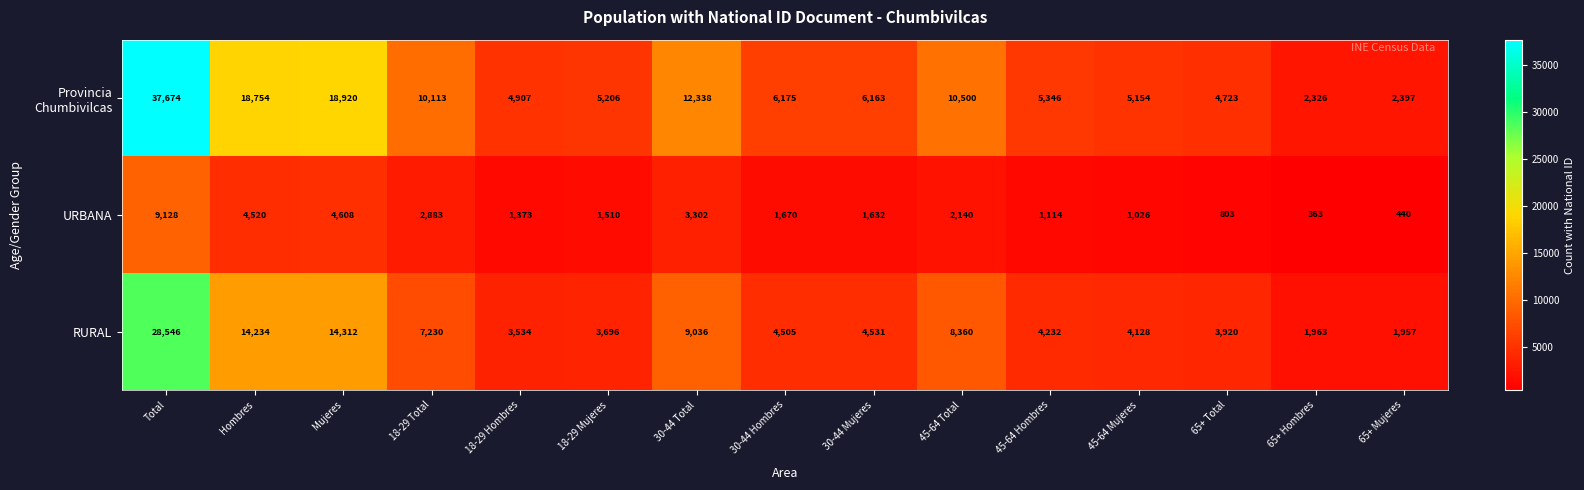

The value of URBANA at 18-29 Mujeres is 913. True or false?

False